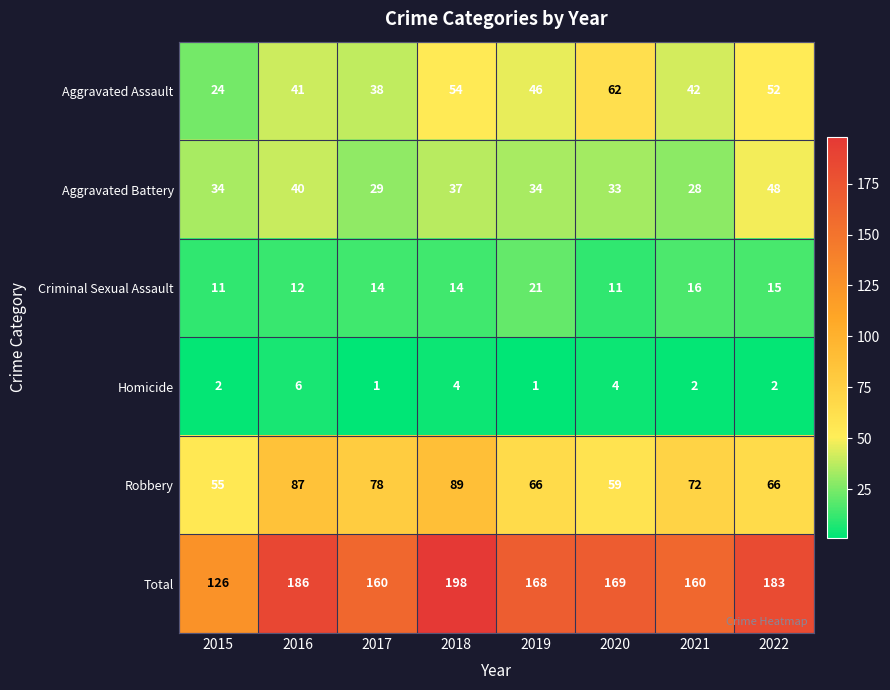

What is the difference between the maximum and minimum values in the Criminal Sexual Assault series?

10